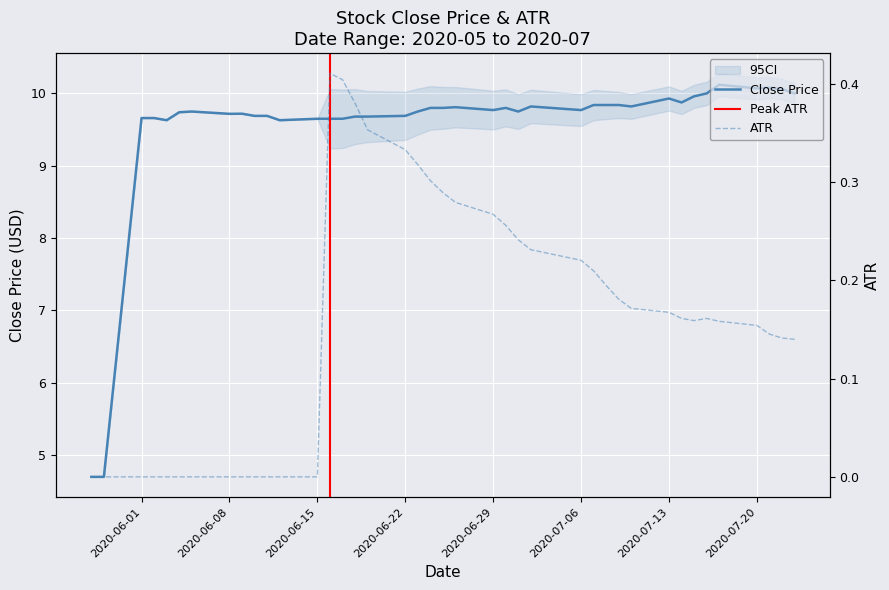

Reading left to right, what are all the values shown in this chart?

Close: 4.7	4.7	9.7	9.7	9.6	9.7	9.8	9.7	9.7	9.7	9.7	9.6	9.6	9.6	9.6	9.7	9.7	9.7	9.8	9.8	9.8	9.8	9.8	9.8	9.8	9.8	9.8	9.8	9.8	9.8	9.8	9.9	9.9	10.0	10.0	10.1	10.1	10.1	10.1	10.0
ATR: 0.0	0.0	0.0	0.0	0.0	0.0	0.0	0.0	0.0	0.0	0.0	0.0	0.0	0.4	0.4	0.4	0.4	0.3	0.3	0.3	0.3	0.3	0.3	0.3	0.2	0.2	0.2	0.2	0.2	0.2	0.2	0.2	0.2	0.2	0.2	0.2	0.2	0.1	0.1	0.1